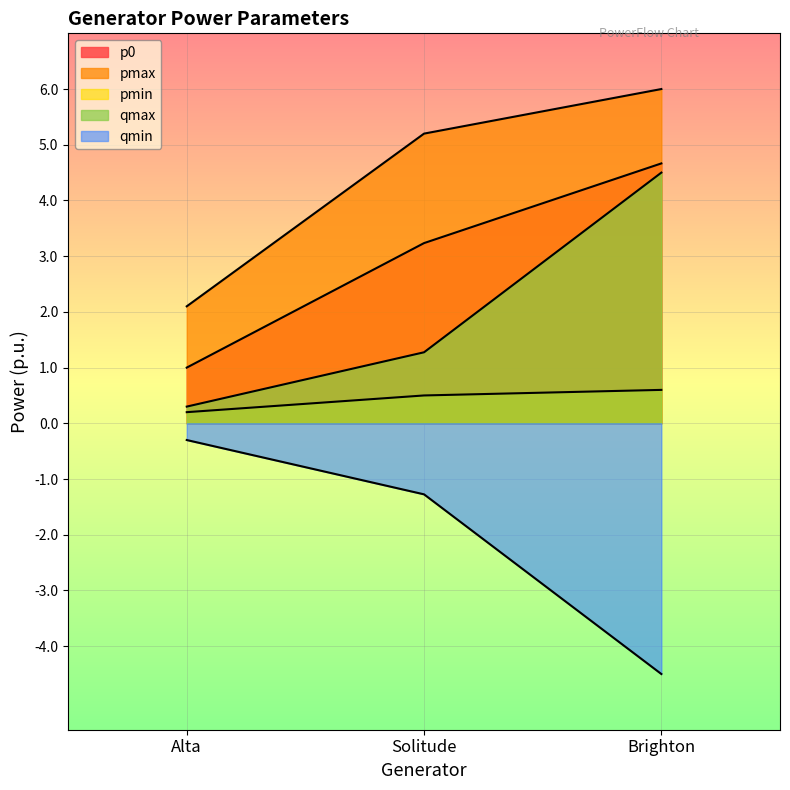

Read the qmax value at Alta.

0.3